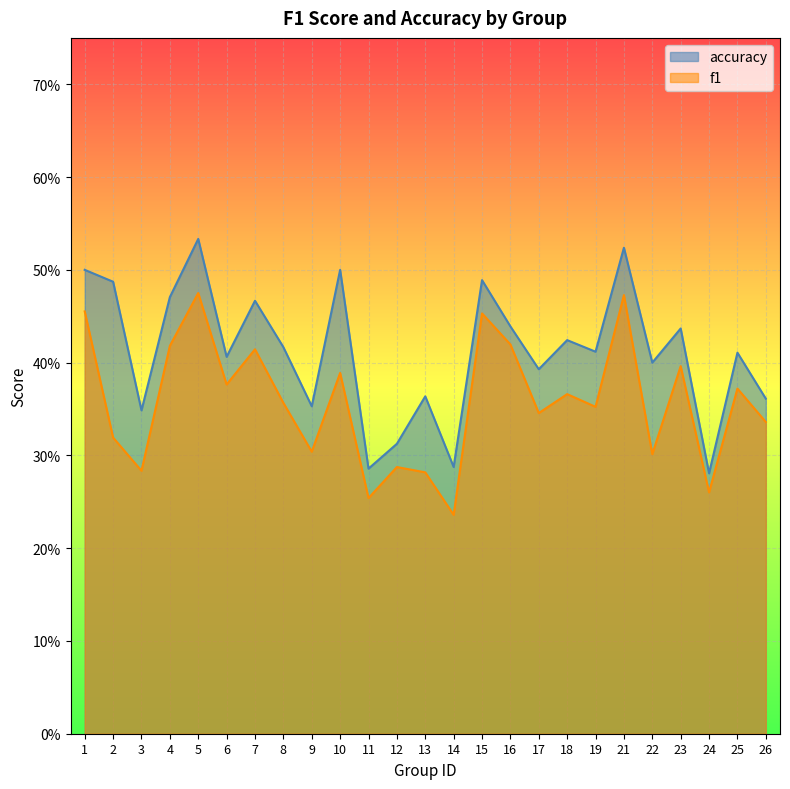

What is the minimum value shown in the chart?

0.2